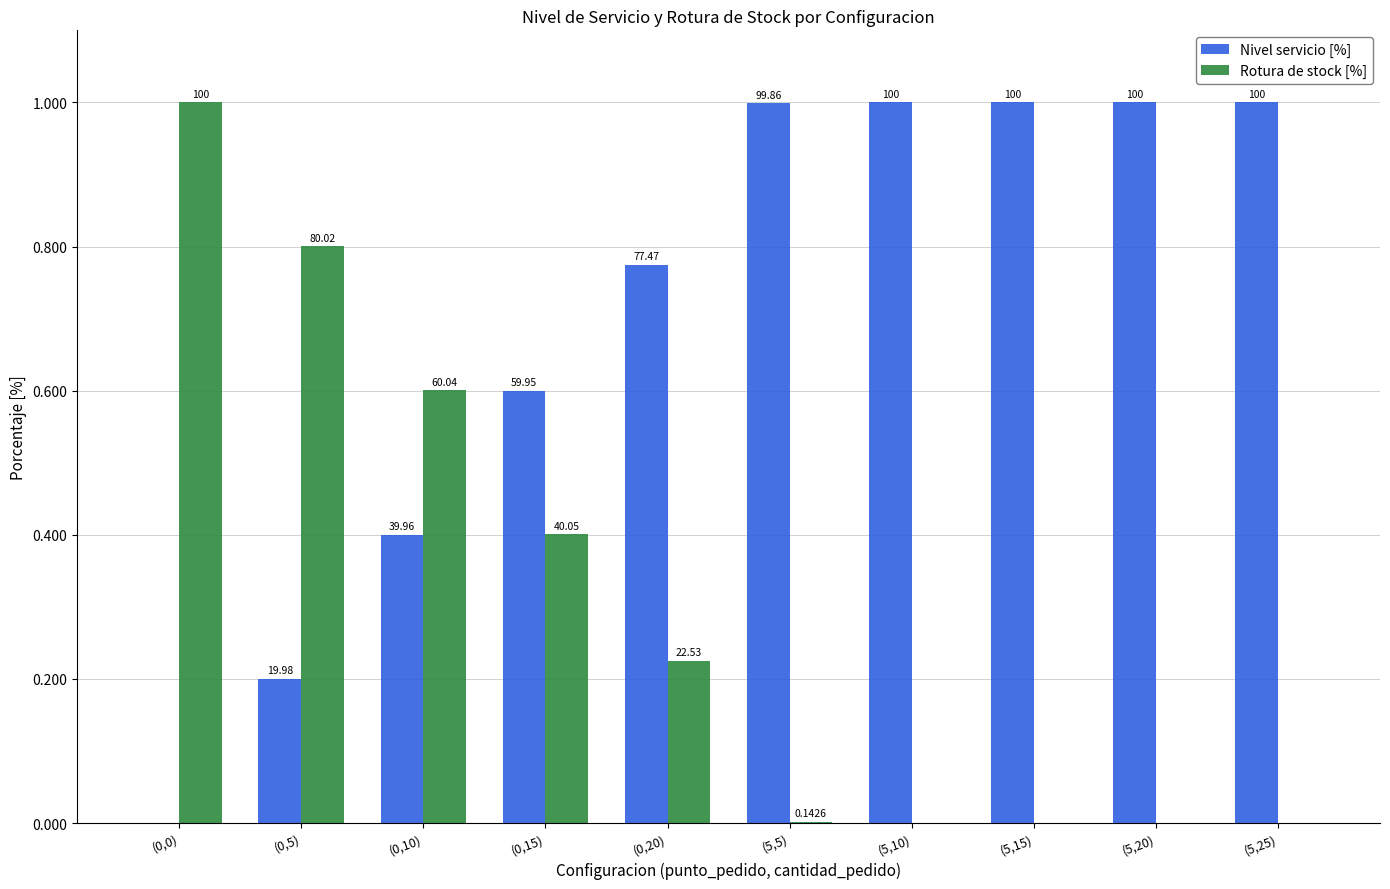

What are all the series names shown in the legend?

Nivel servicio [%], Rotura de stock [%]